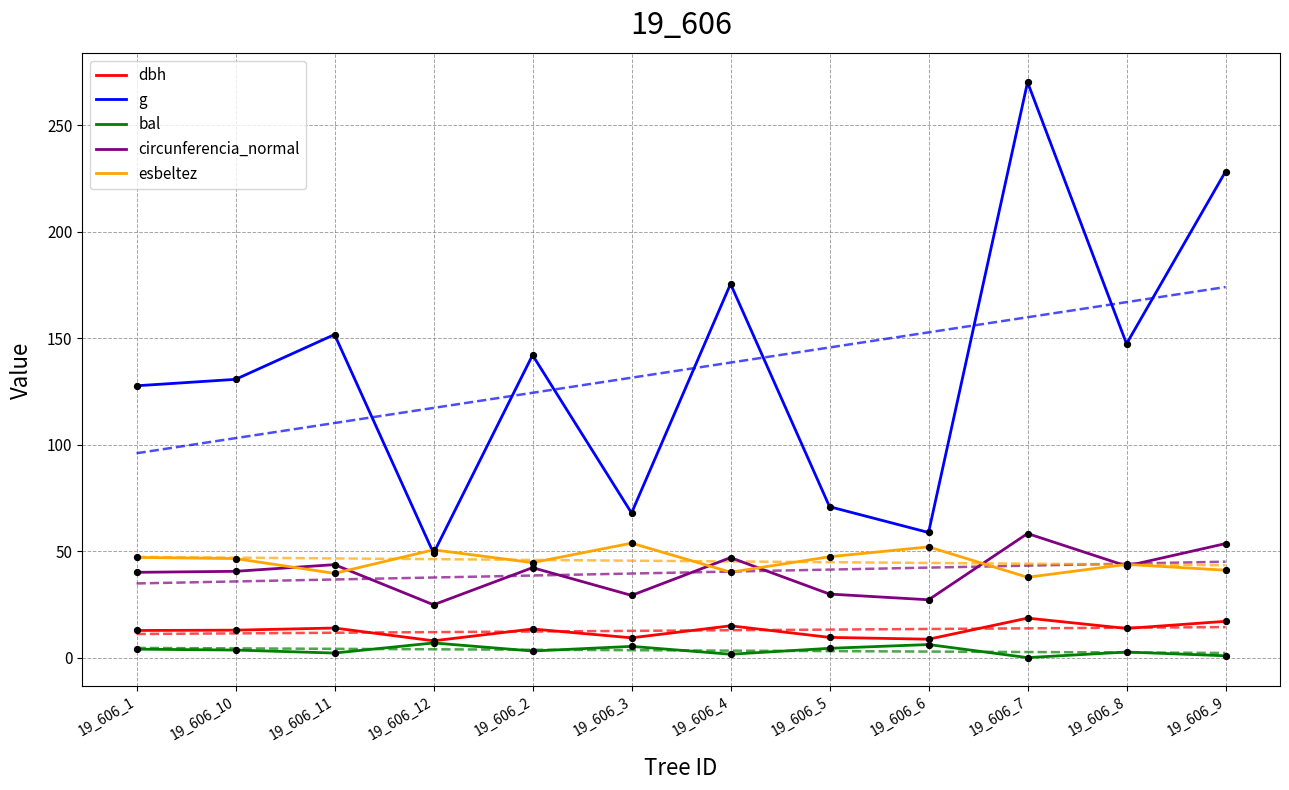

What are all the series names shown in the legend?

dbh, g, bal, circunferencia_normal, esbeltez